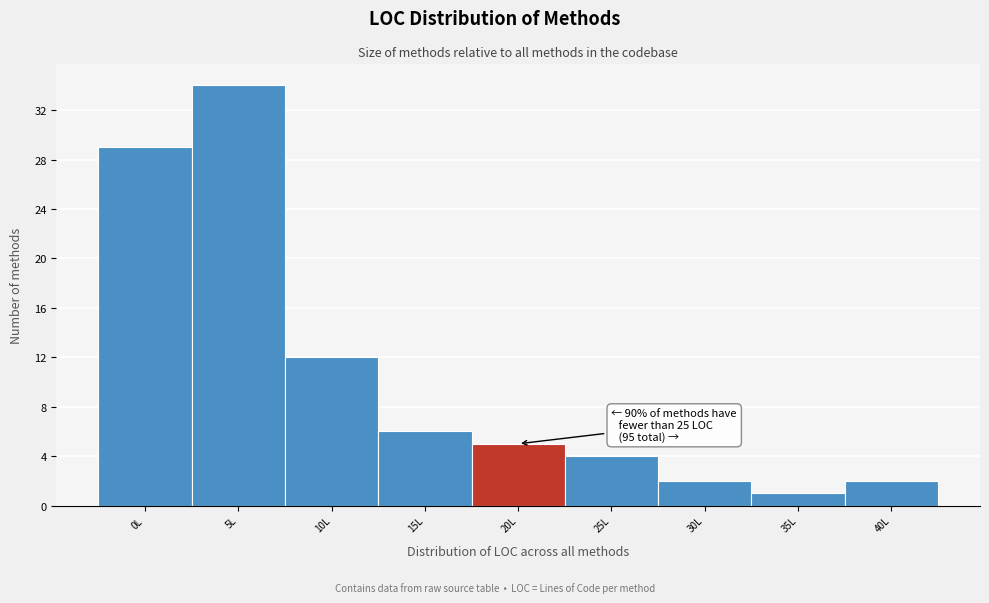

Reading right to left, extract all data points from this chart.

40L=2	35L=1	30L=2	25L=4	20L=5	15L=6	10L=12	5L=34	0L=29